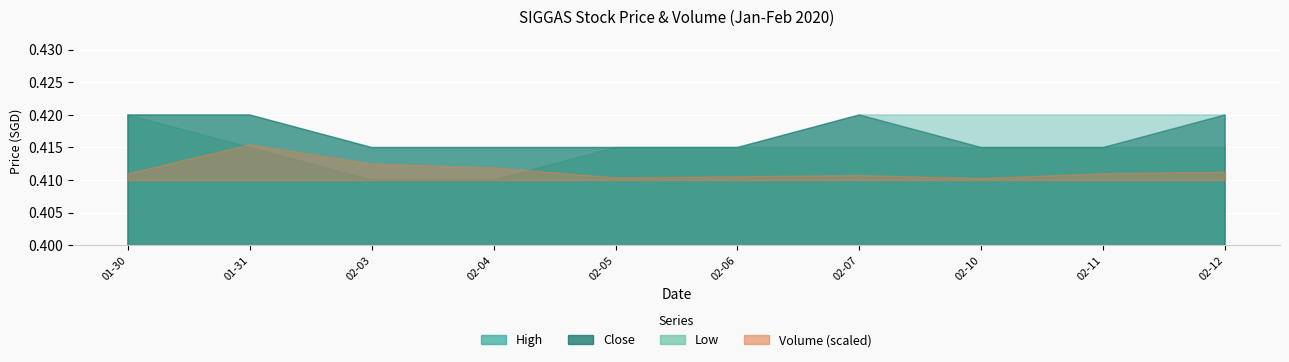

Which category has the lowest value across all series?

2020-02-03